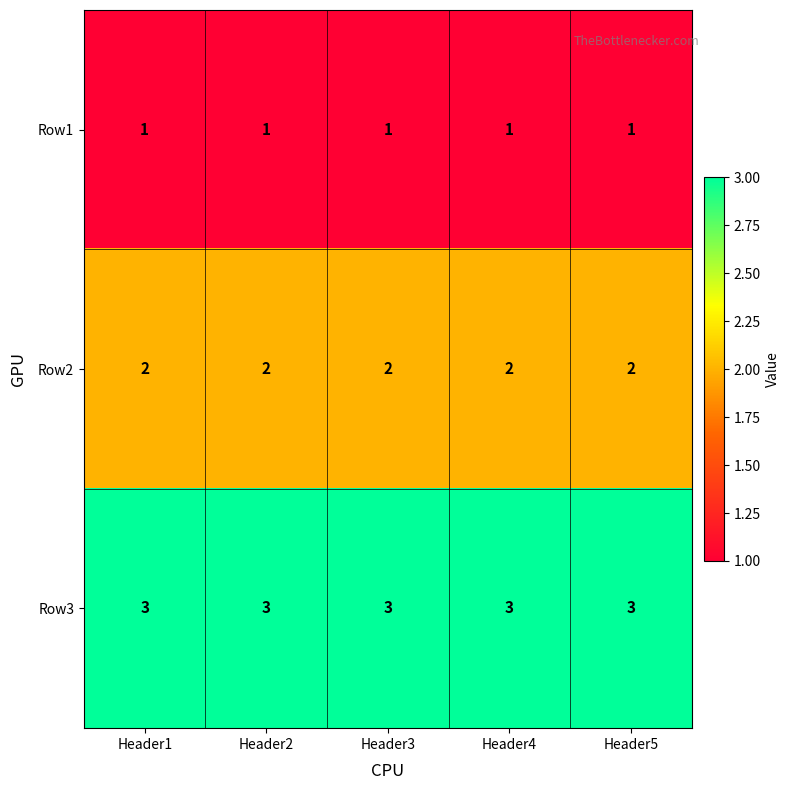

Read the Row3 value at Header3.

3